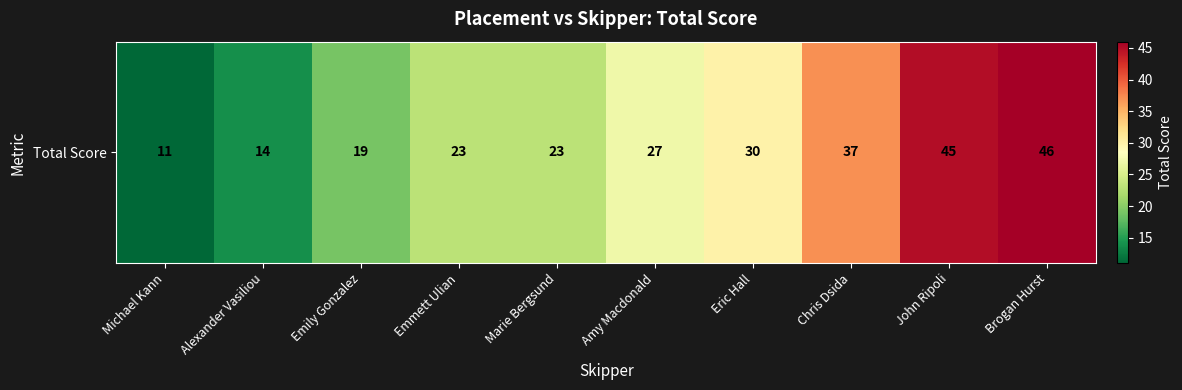

Rank the categories by value from highest to lowest.

Brogan Hurst, John Ripoli, Chris Dsida, Eric Hall, Amy Macdonald, Emmett Ulian, Marie Bergsund, Emily Gonzalez, Alexander Vasiliou, Michael Kann